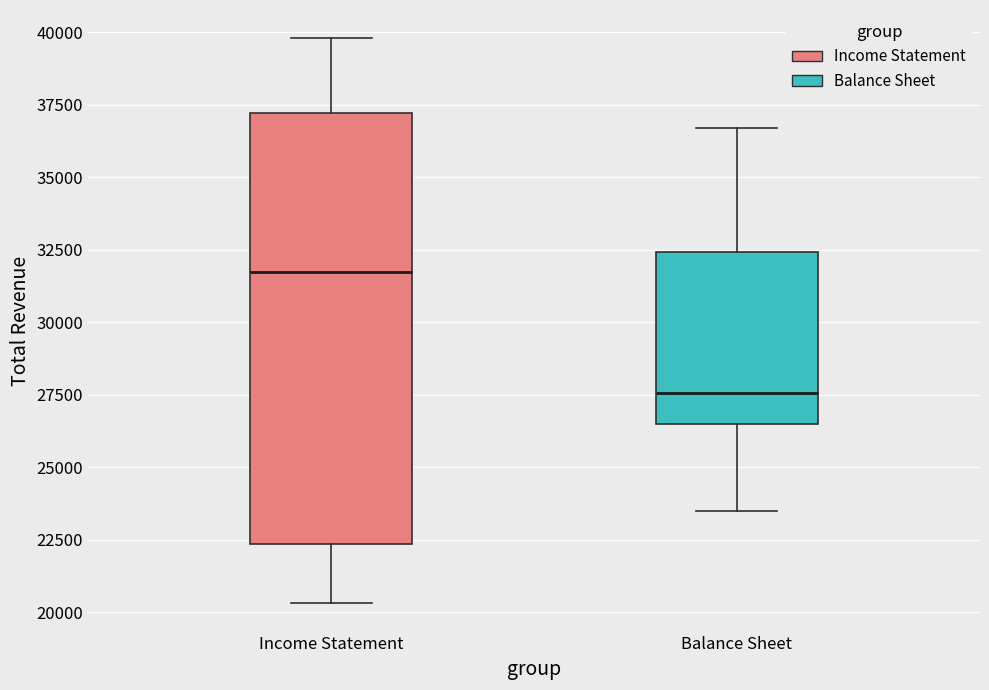

Comparing the boxes themselves (not the whiskers), which one is the tallest?

Income Statement